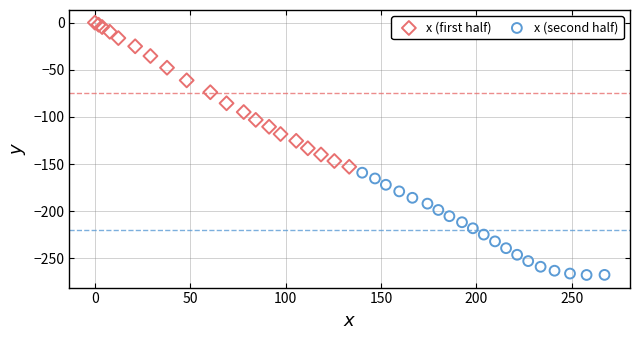

Which series contains the lowest Y value?

x (second half)